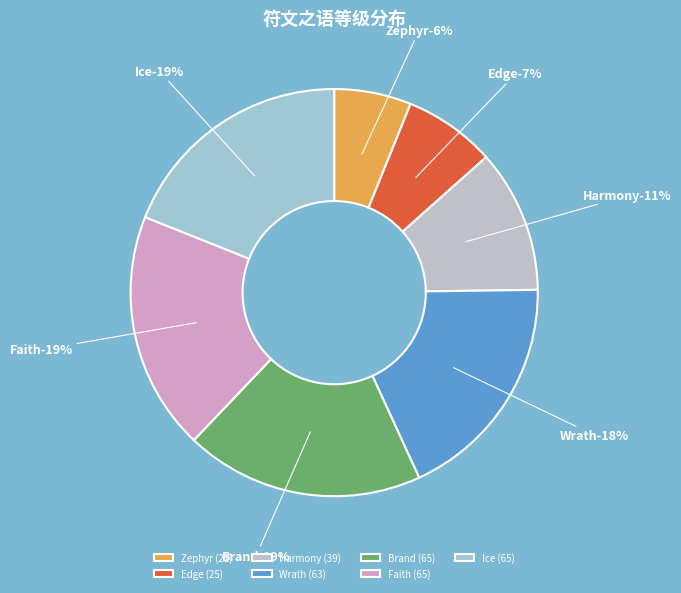

Is Faith the majority of the pie?

No